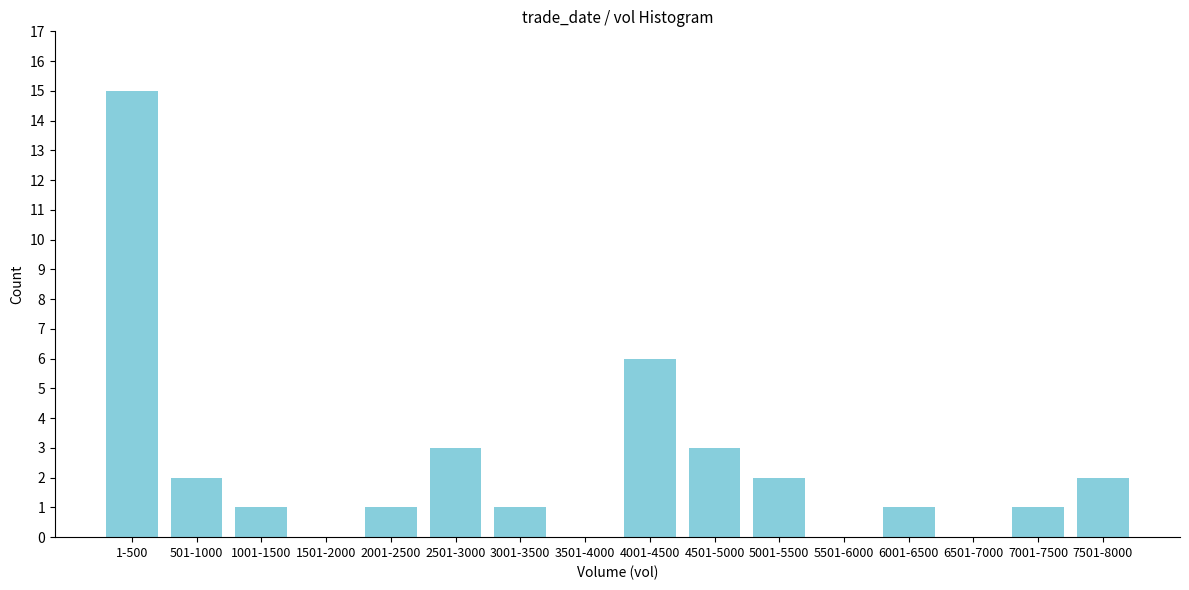

Reading left to right, list all the values displayed in this chart.

1-500=15	501-1000=2	1001-1500=1	1501-2000=0	2001-2500=1	2501-3000=3	3001-3500=1	3501-4000=0	4001-4500=6	4501-5000=3	5001-5500=2	5501-6000=0	6001-6500=1	6501-7000=0	7001-7500=1	7501-8000=2